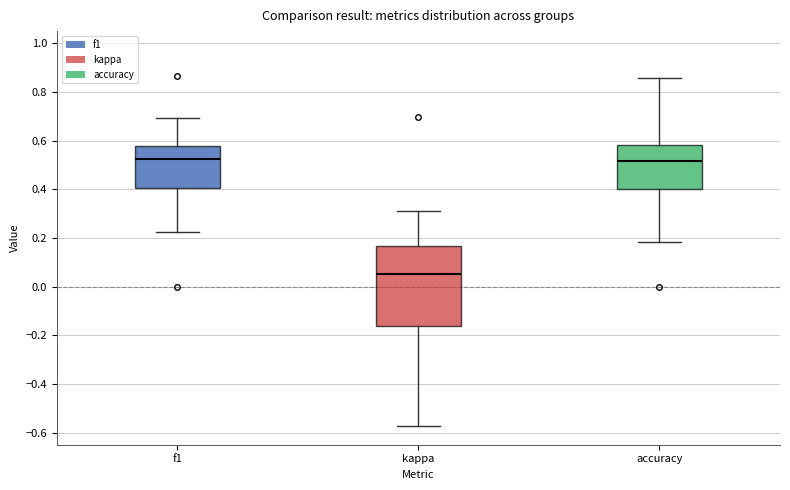

Reading left to right, transcribe this box plot: for each box, give where its median line is, the range the box spans, and where its two whiskers end, as read against the y-axis. The values are not printed on the chart, so give them approximately, as read against the axis.

f1: median 0.52, box 0.40 to 0.58, whiskers 0.22 to 0.70
kappa: median 0.04, box -0.16 to 0.16, whiskers -0.58 to 0.32
accuracy: median 0.52, box 0.40 to 0.58, whiskers 0.18 to 0.86